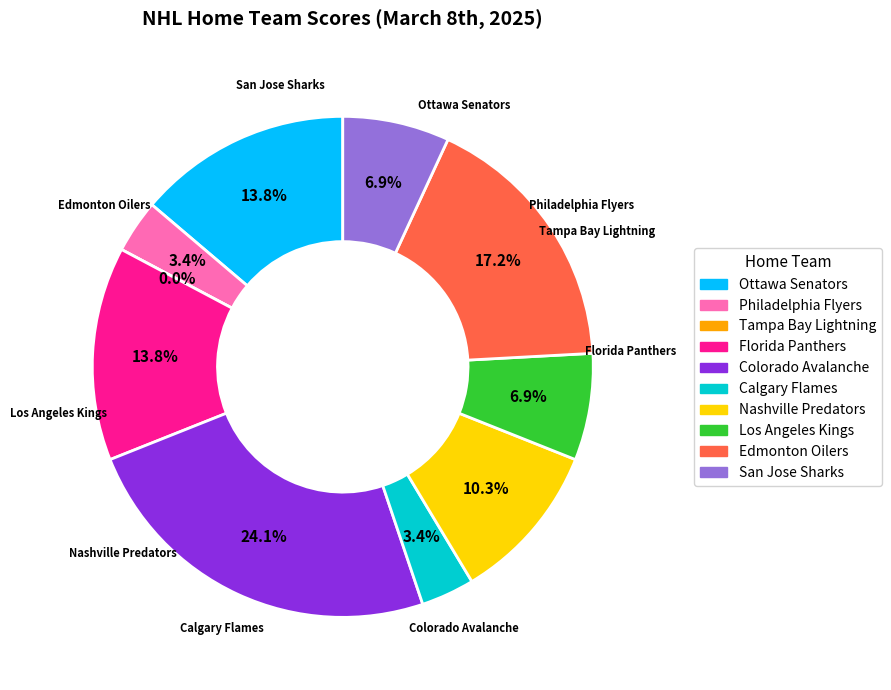

What is the change in value from Colorado Avalanche to Edmonton Oilers?

-2